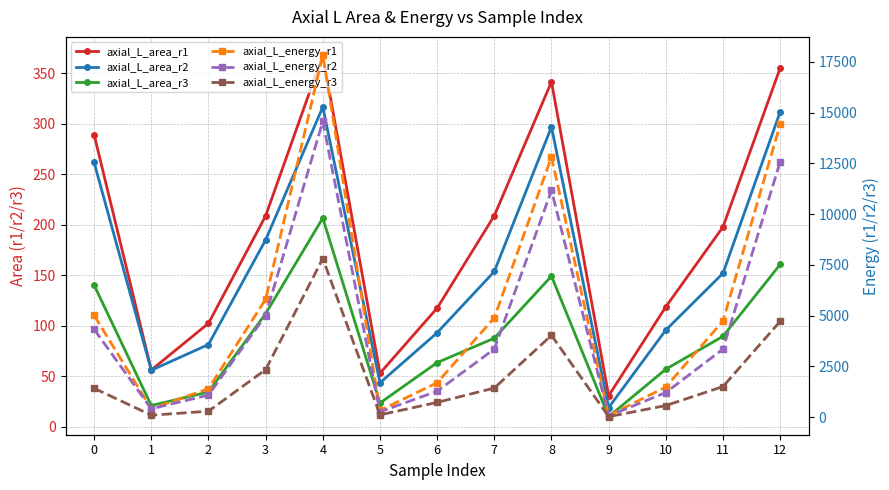

At which label does axial_L_area_r3 reach its peak?

4